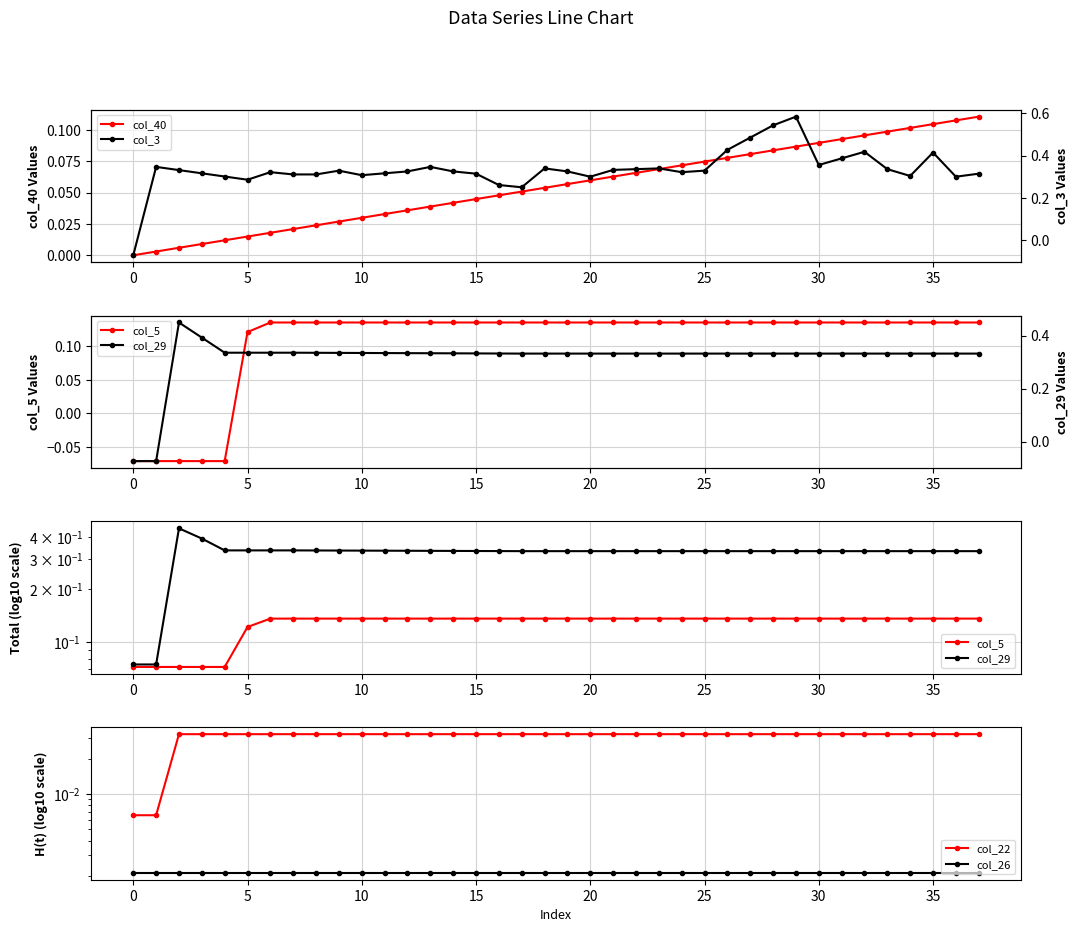

True or false: col_5 has a value of 0.1 at 26.

False